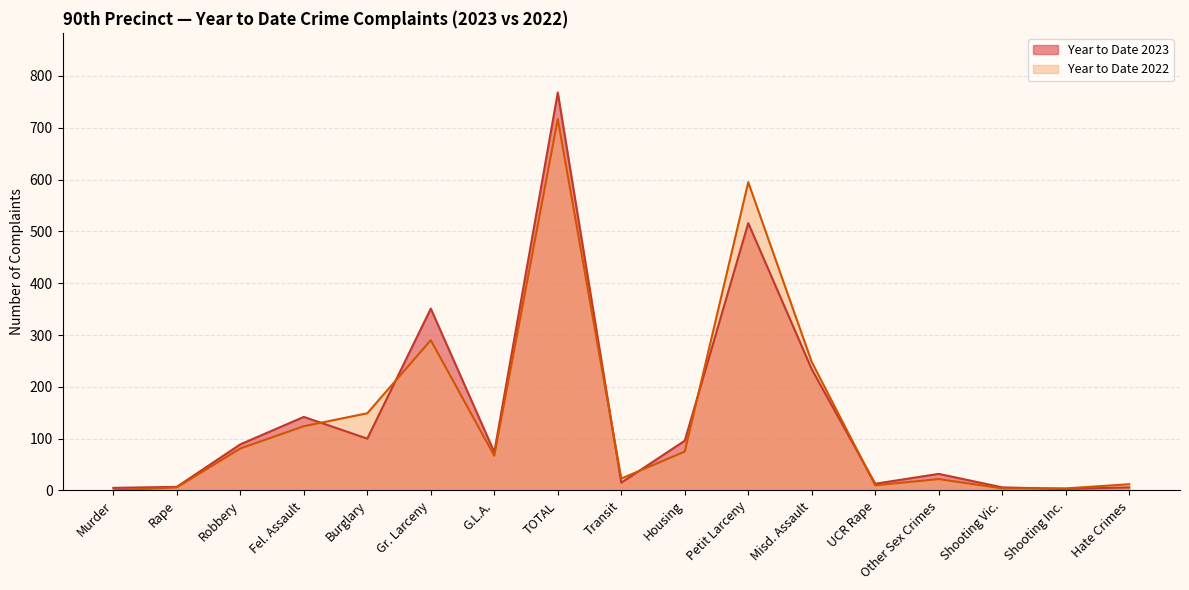

What is the value of the Year to Date 2022 point at the 10th from the left?

75